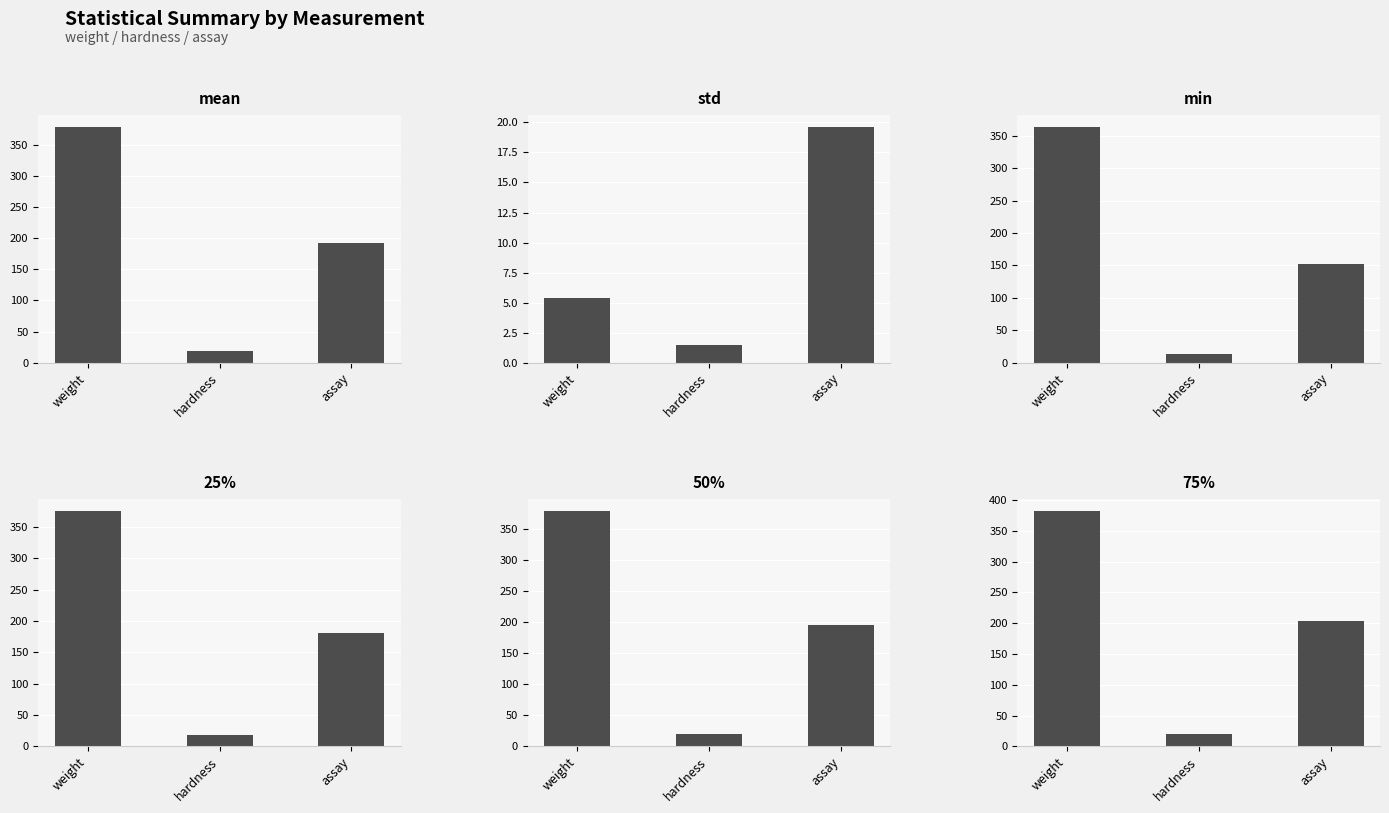

Rank the series at assay from lowest to highest value.

std, min, 25%, mean, 50%, 75%